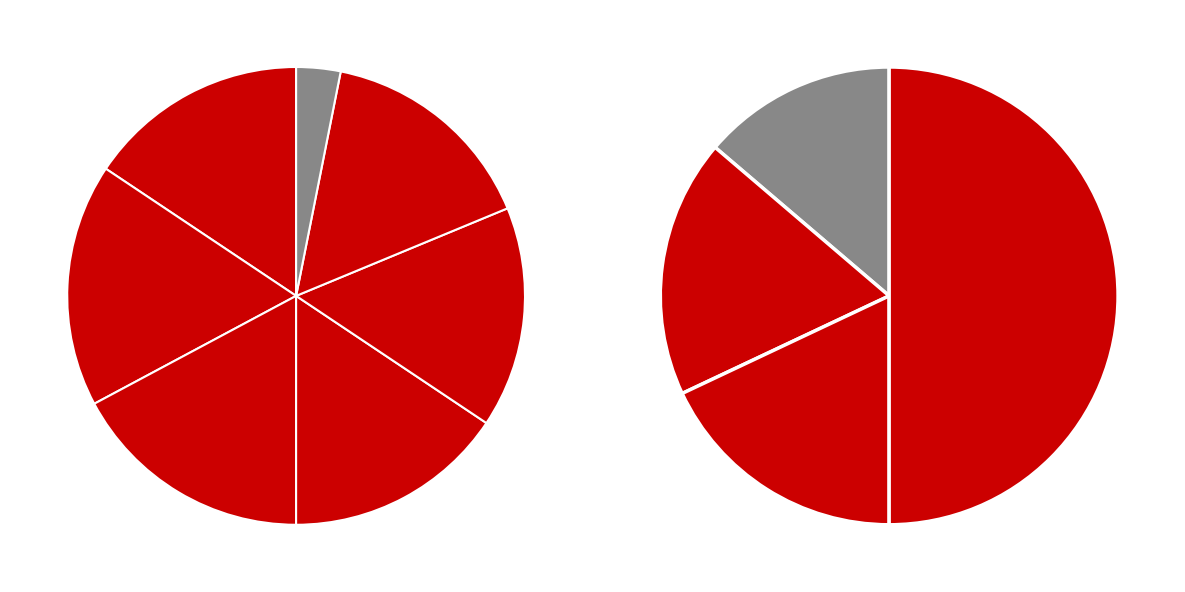

To the nearest percent, what portion does tc_values represent?

43%